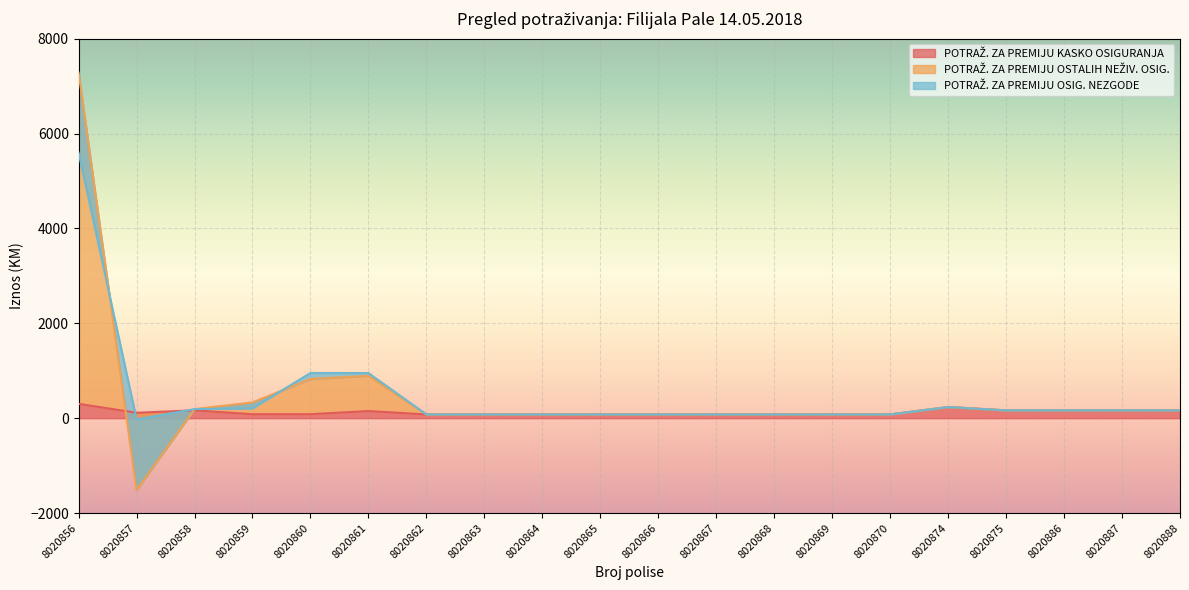

Count the number of categories in the chart.

20